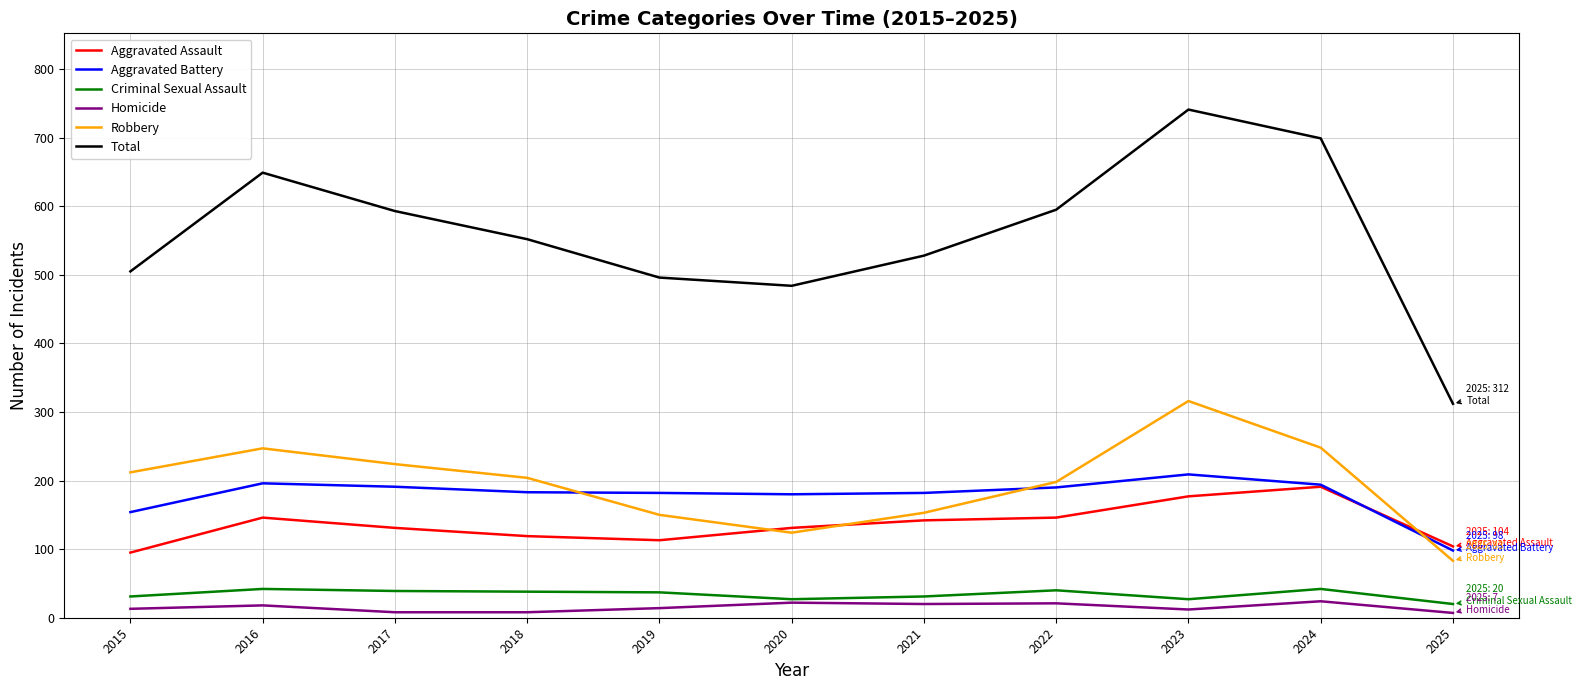

What is the difference between the highest and lowest values at 2016?

631